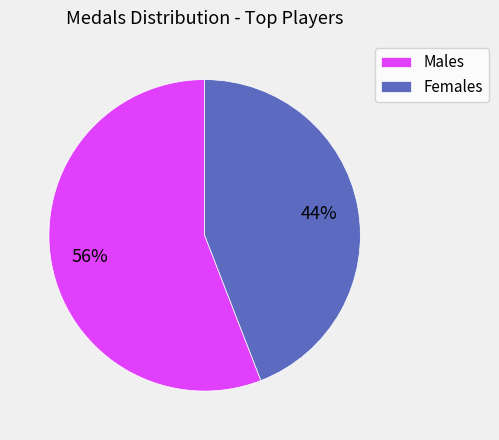

Which slice is the largest?

Males